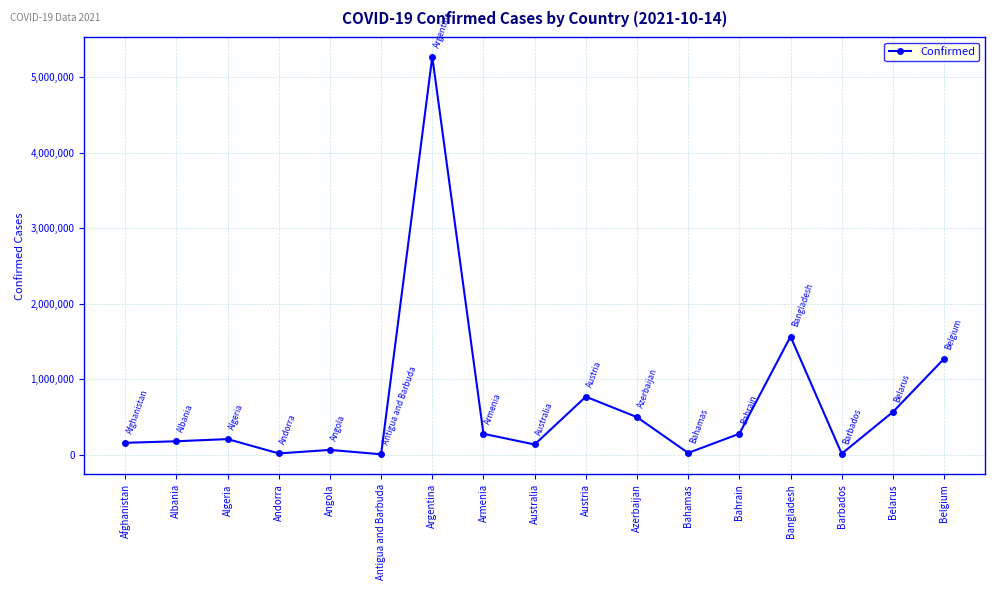

True or false: the data has more than 2 interior local peaks.

True